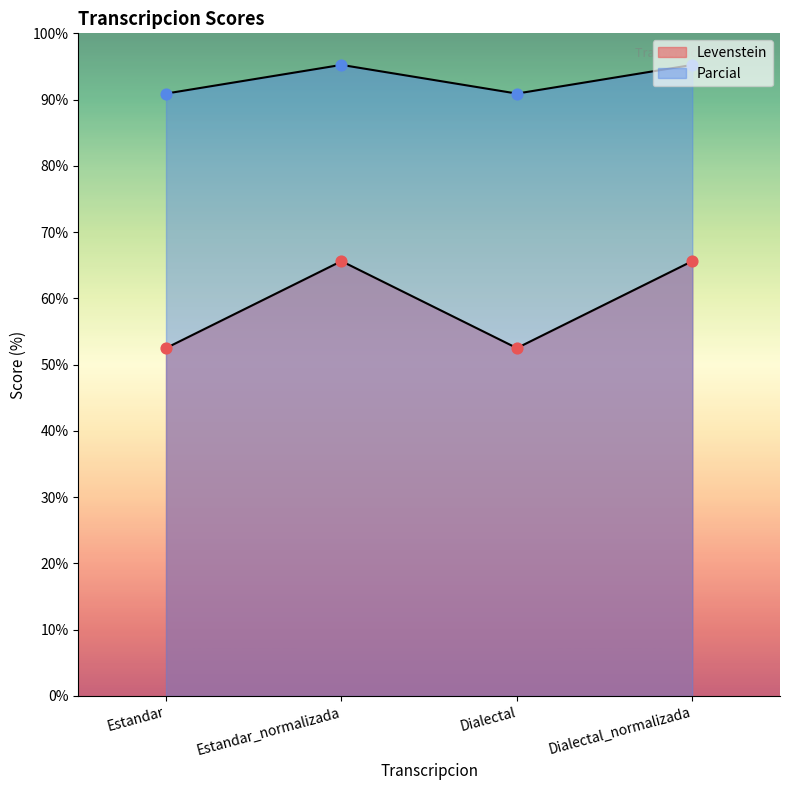

Which series contains the highest Y value?

Parcial